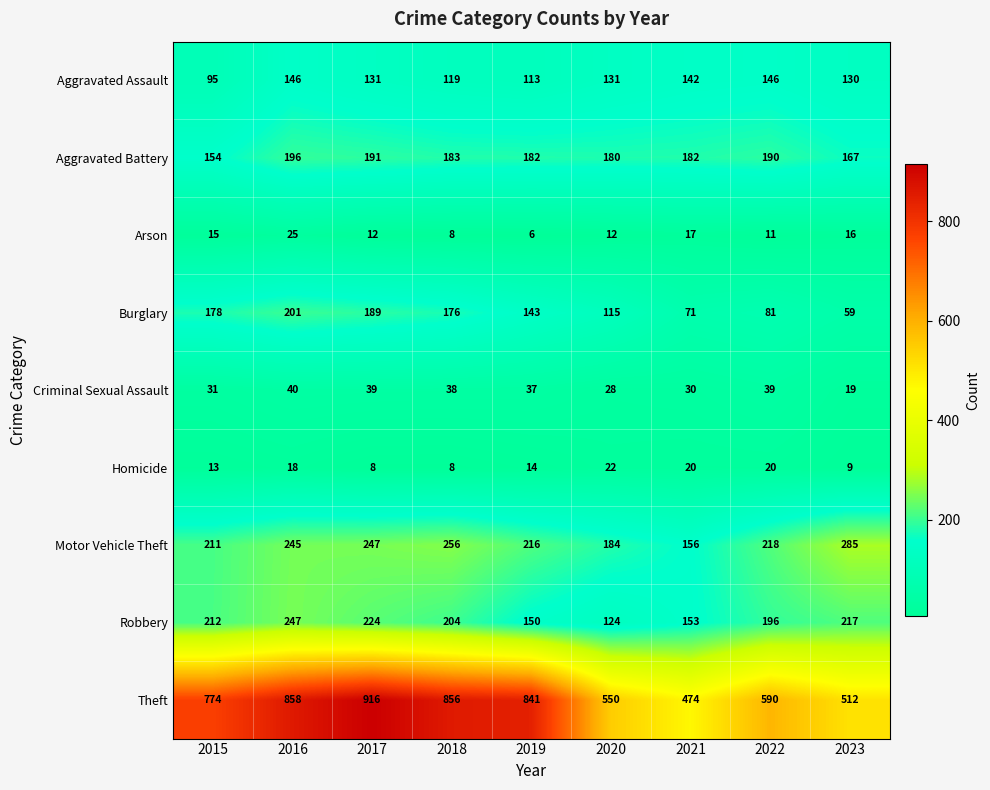

True or false: Motor Vehicle Theft has a value of 290 at 2015.

False